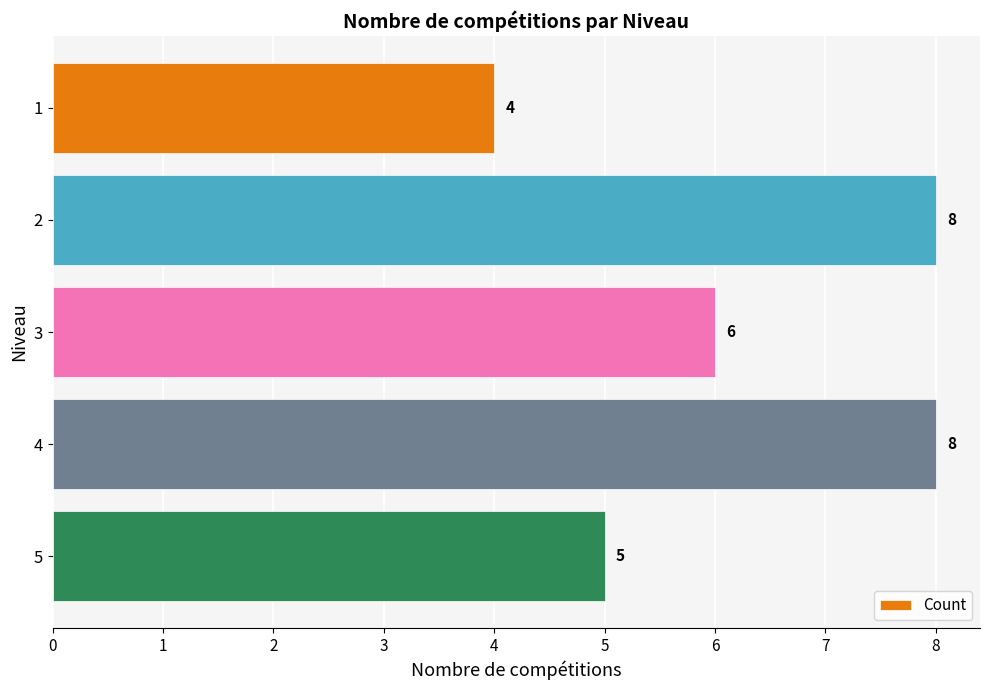

Reading top to bottom, what are all the values shown in this chart?

1=4	2=8	3=6	4=8	5=5